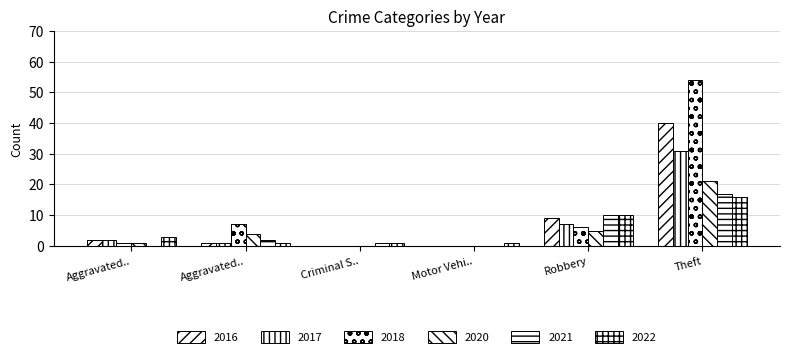

Count the number of data series in this chart.

6